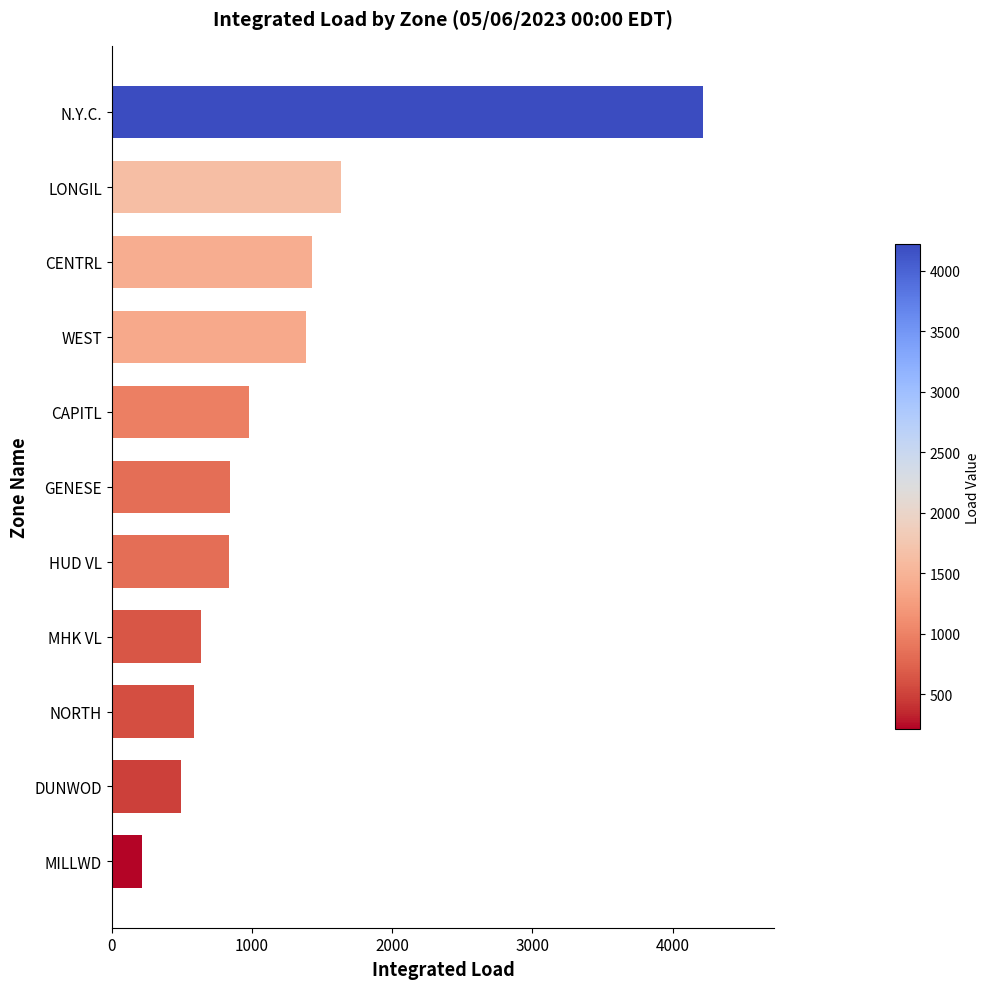

At which label is the value closest to 2216?

LONGIL